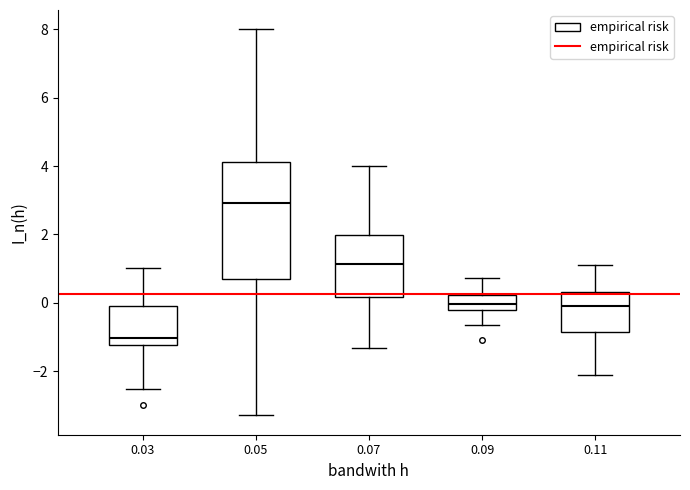

Reading left to right, read every box against the y-axis: the position of its median line, the range the box covers, and the ends of its whiskers. The values are not printed on the chart, so give them approximately, as read against the axis.

0.03: median -1.0, box -1.2 to -0.2, whiskers -2.6 to 1.0
0.05: median 3.0, box 0.6 to 4.2, whiskers -3.2 to 8.0
0.07: median 1.2, box 0.2 to 2.0, whiskers -1.4 to 4.0
0.09: median 0.0, box -0.2 to 0.2, whiskers -0.6 to 0.8
0.11: median -0.2, box -0.8 to 0.4, whiskers -2.2 to 1.0